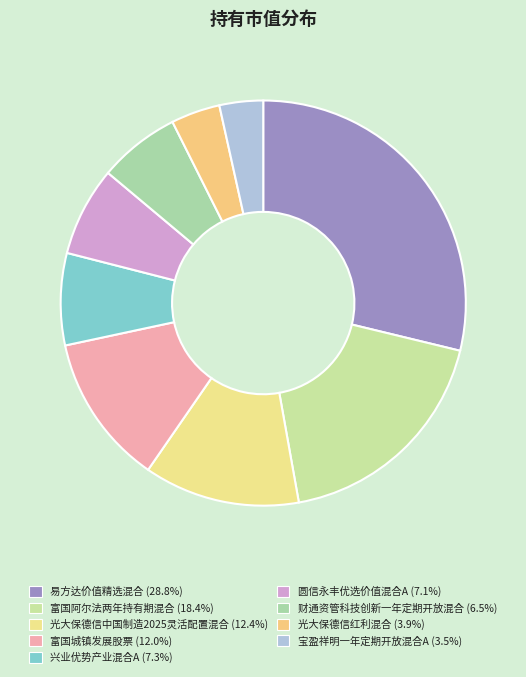

How much of the chart is everything except 兴业优势产业混合A?

92.7%